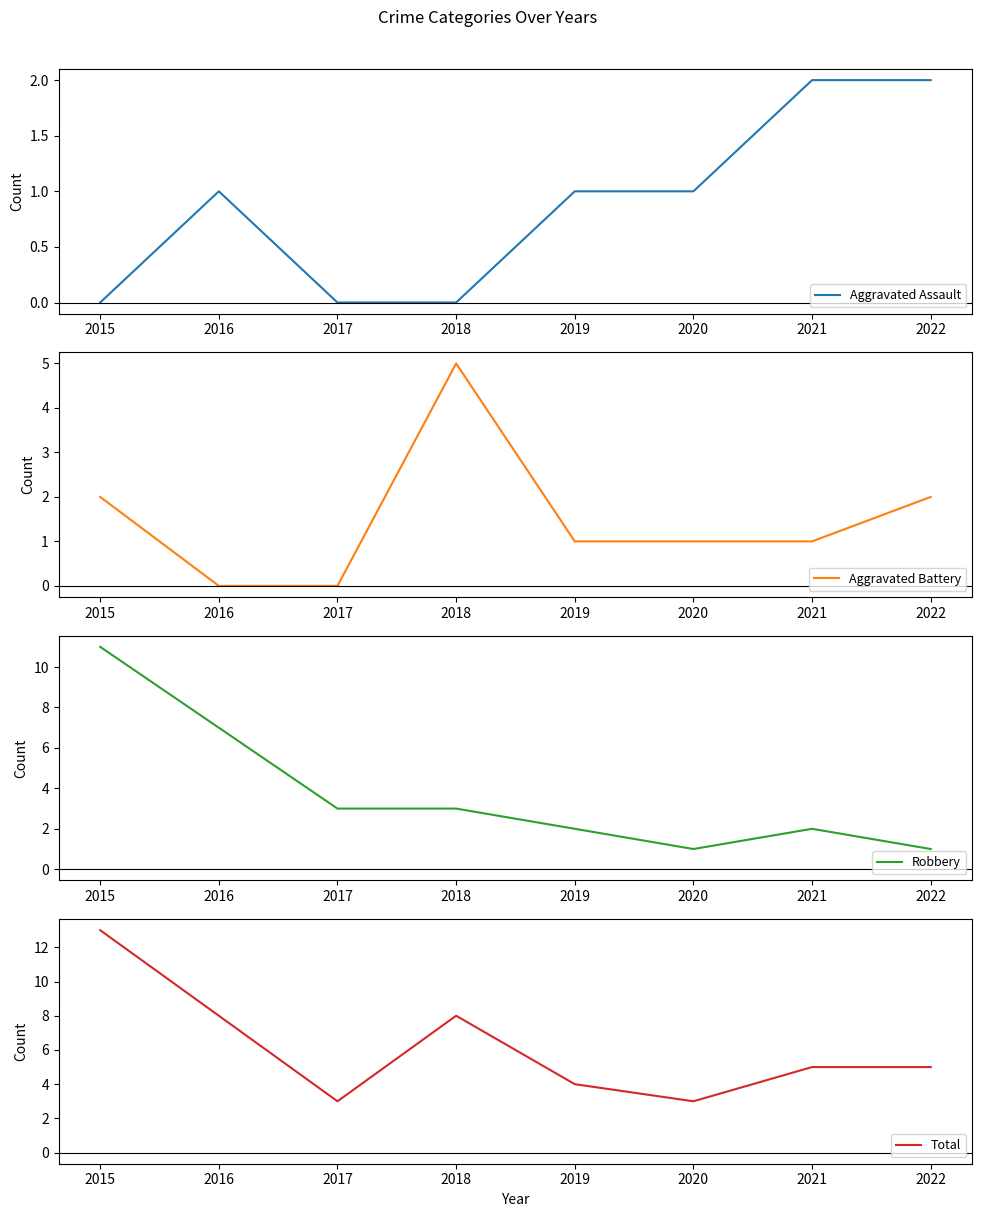

Does the chart have visible grid lines?

No